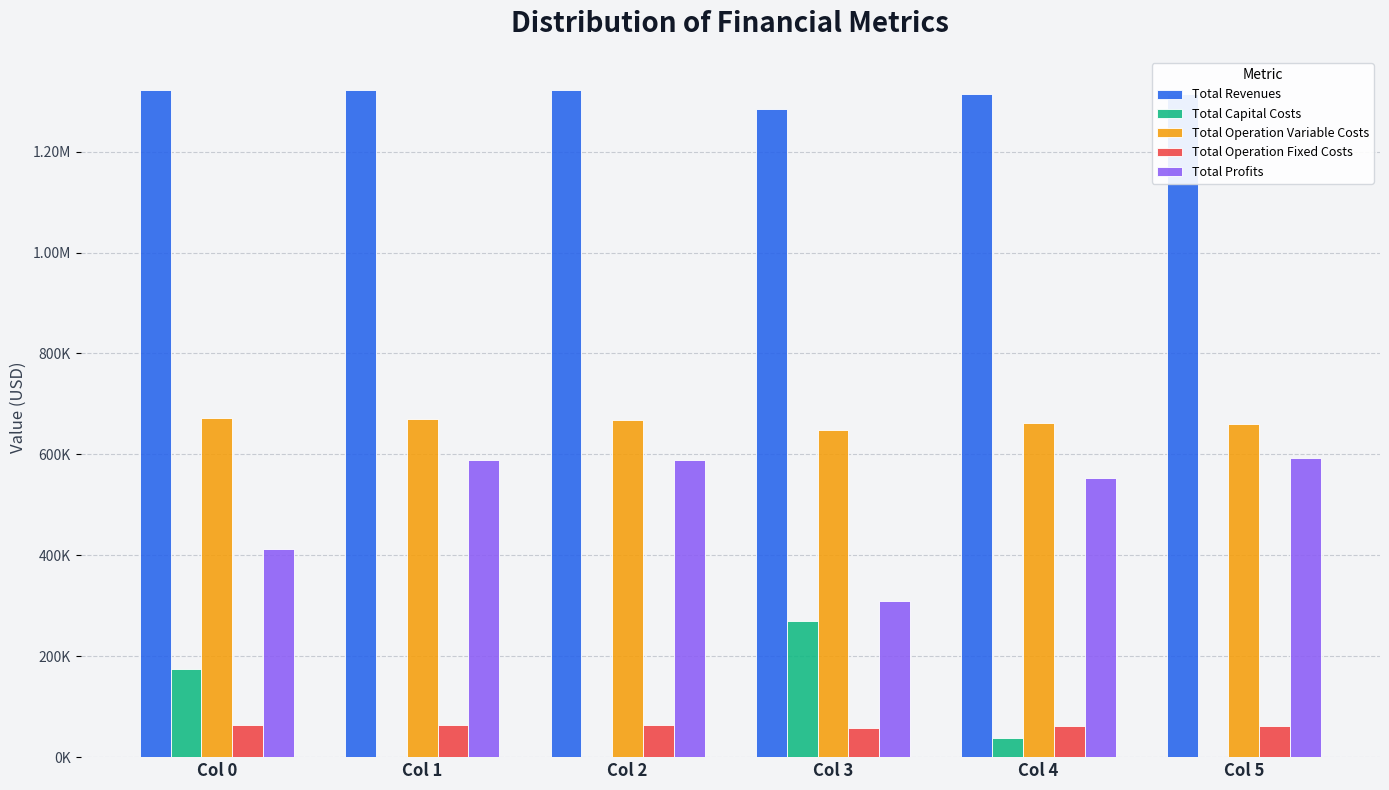

The Total Operation Variable Costs series shows 1030877.9 at Col 1. True or false?

False